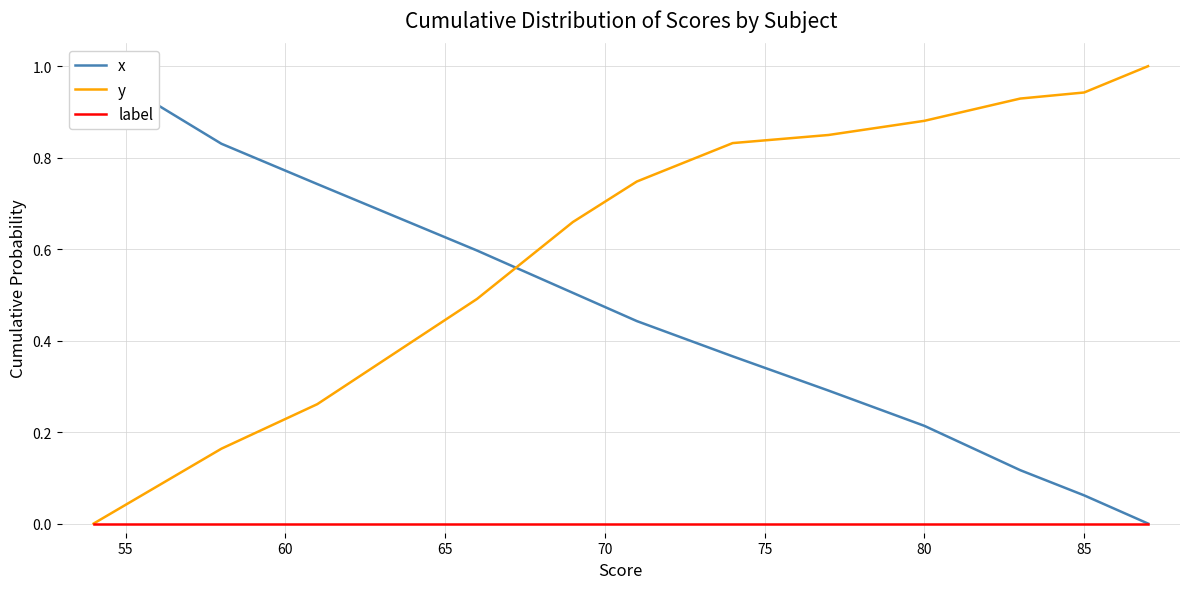

At how many categories does at least one series exceed 0?

34